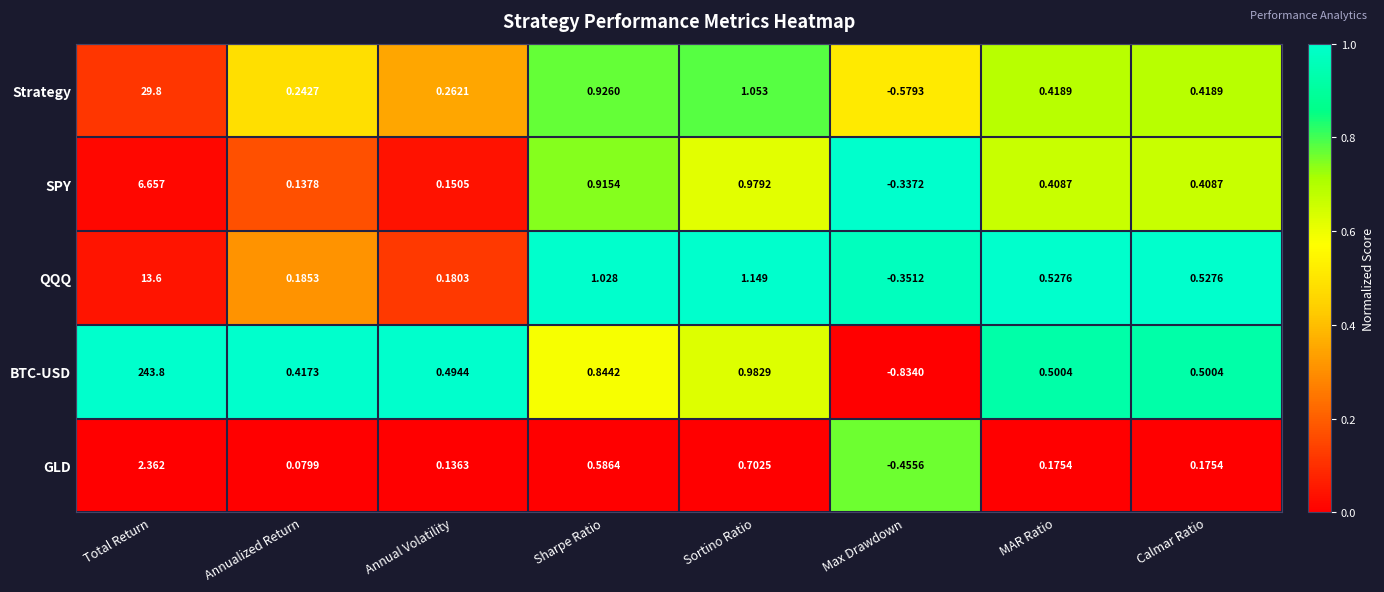

How many categories are shown in the chart?

8